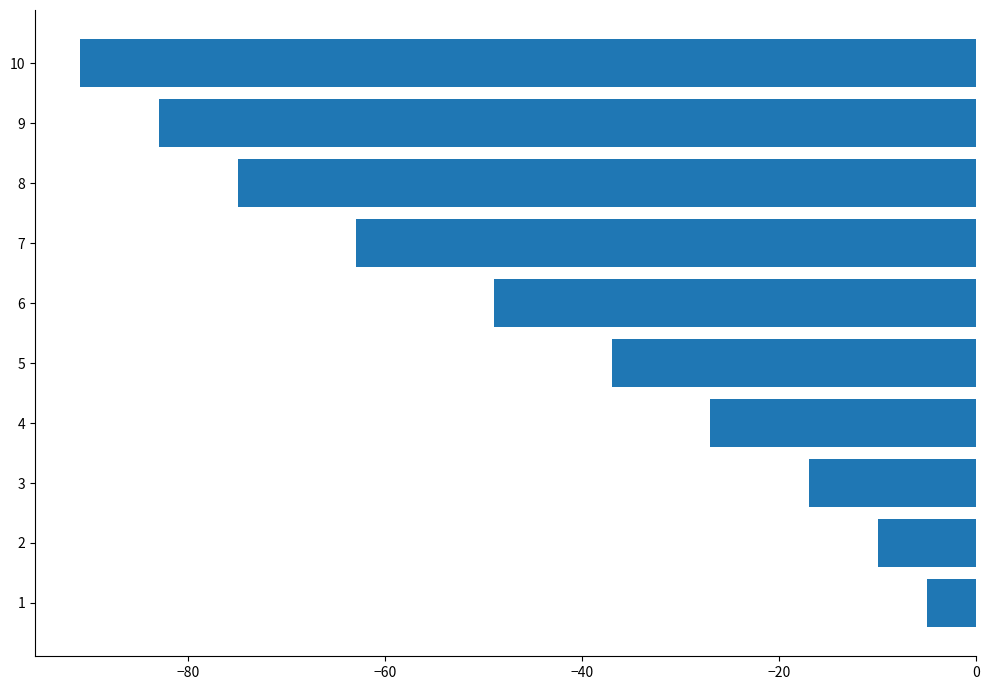

What is the change in value from 3 to 7?

-46